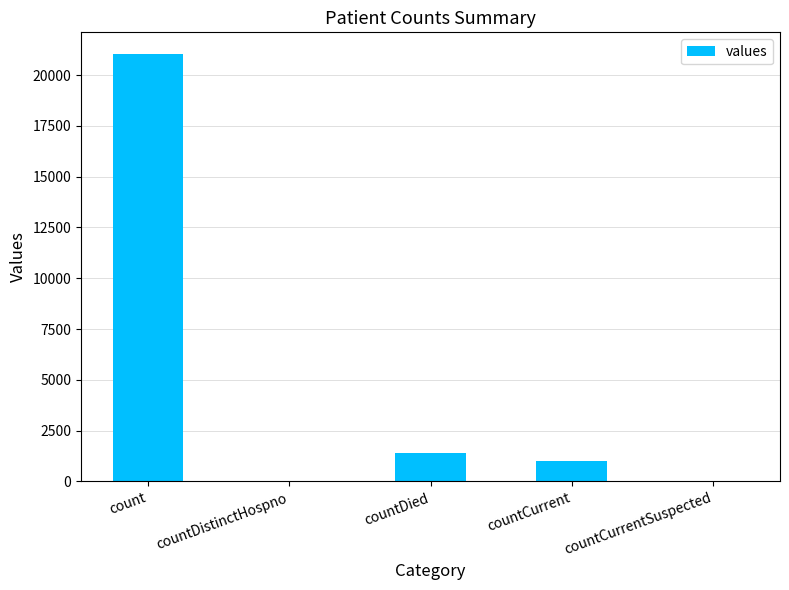

Count the number of categories in the chart.

5